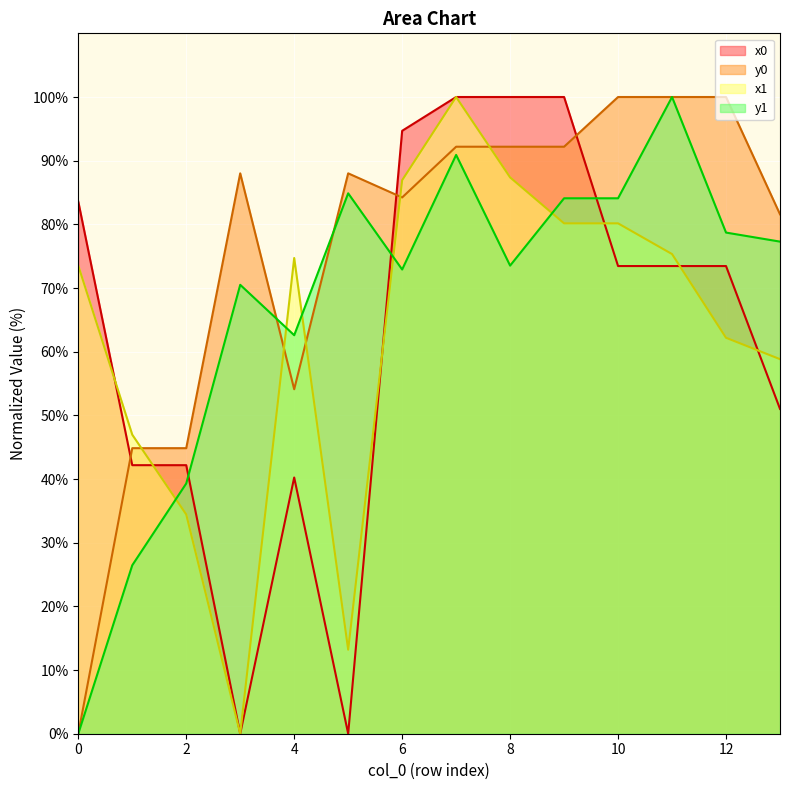

How many interior local valleys does the x1 series have?

2